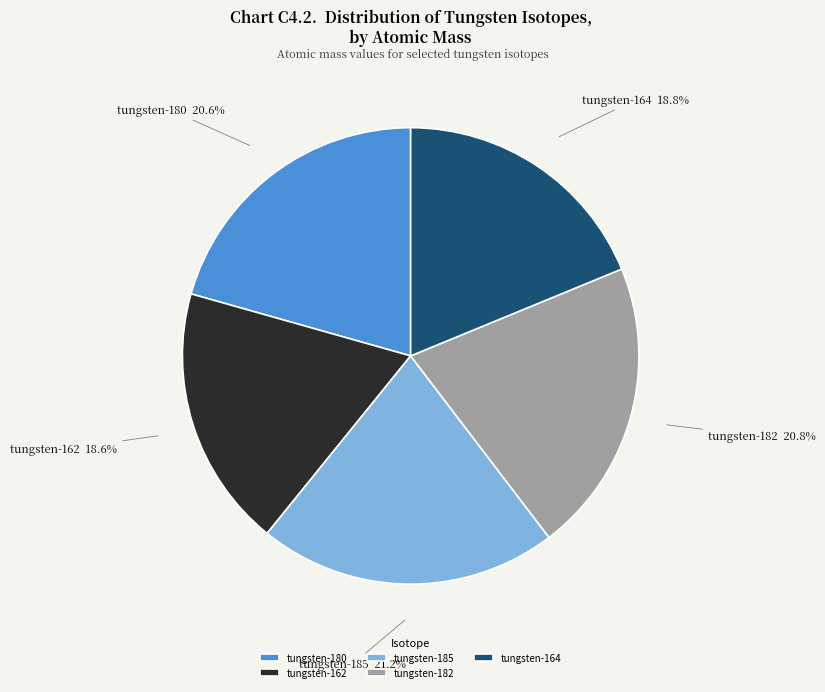

Combined, do tungsten-185 and tungsten-182 account for over 50%?

No